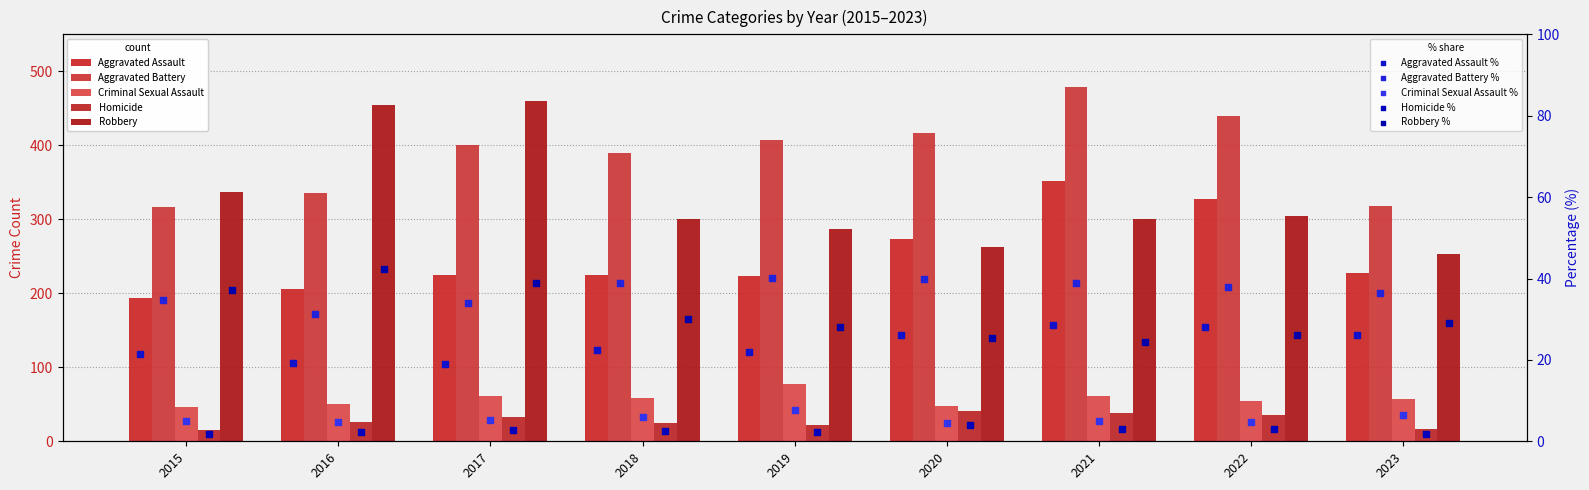

Which series reaches the minimum Y coordinate?

Homicide